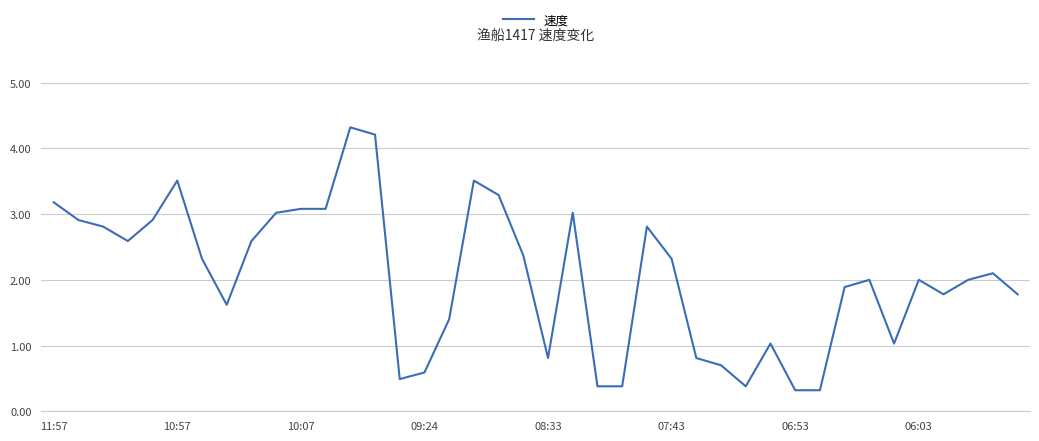

Count the number of categories in the chart.

40